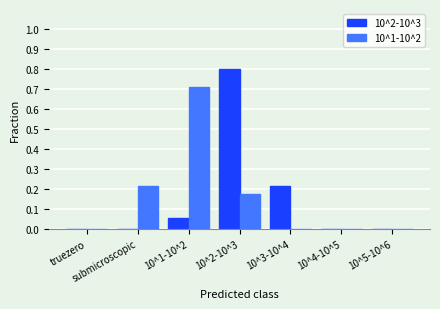

What is the highest value of the 10^2-10^3 series?

0.8